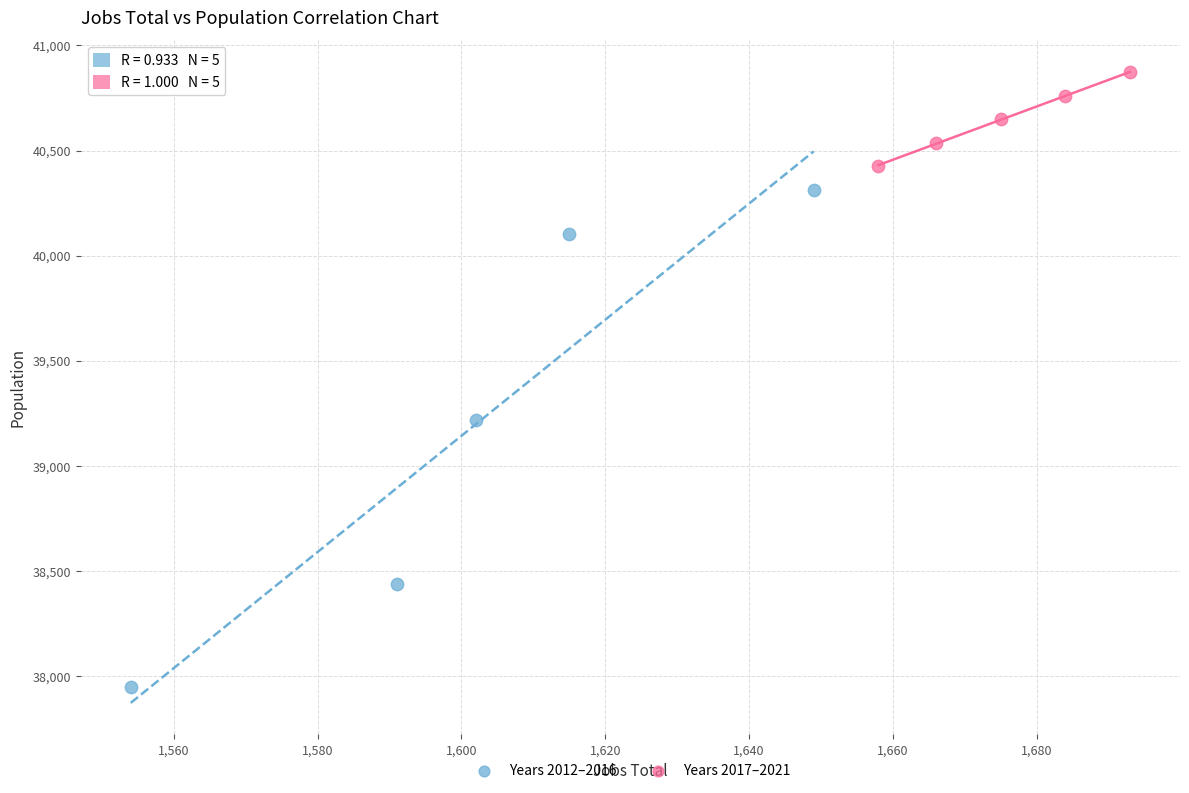

Which series contains the lowest Y value?

Years 2012–2016